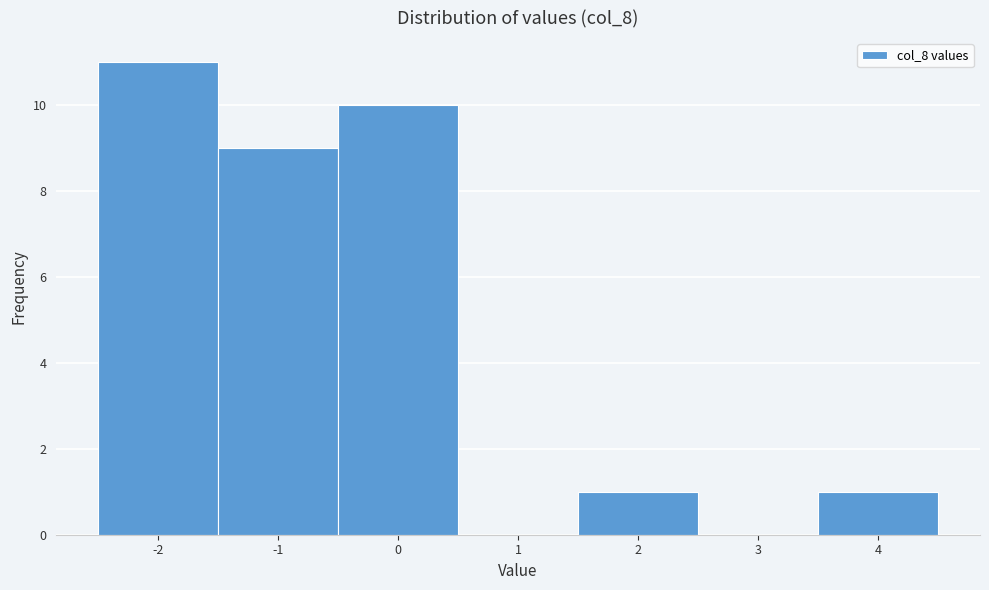

Reading left to right, transcribe this chart: for each bar, give the range it covers on the x-axis and its height. The values are not printed on the chart, so give them approximately, as read against the axis.

-2.5 to -1.5: 11
-1.5 to -0.5: 9
-0.5 to 0.5: 10
0.5 to 1.5: 0
1.5 to 2.5: 1
2.5 to 3.5: 0
3.5 to 4.5: 1